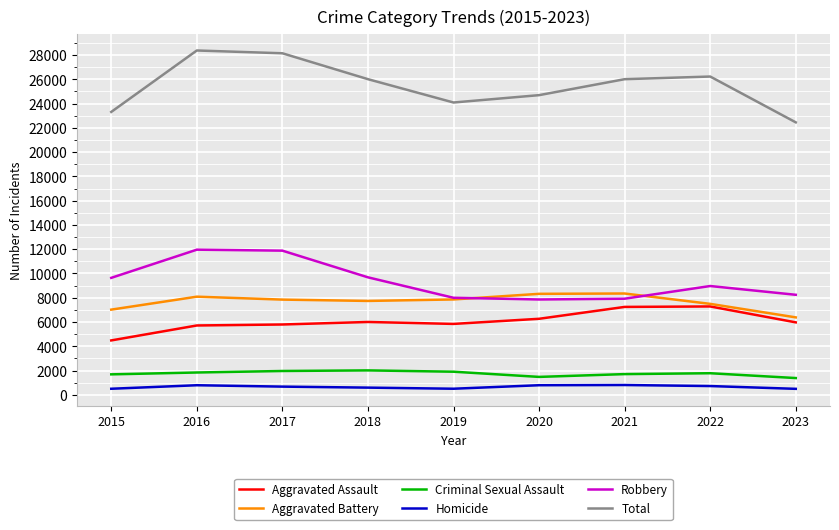

Between 2015 and 2018, which series saw the biggest shift?

Total